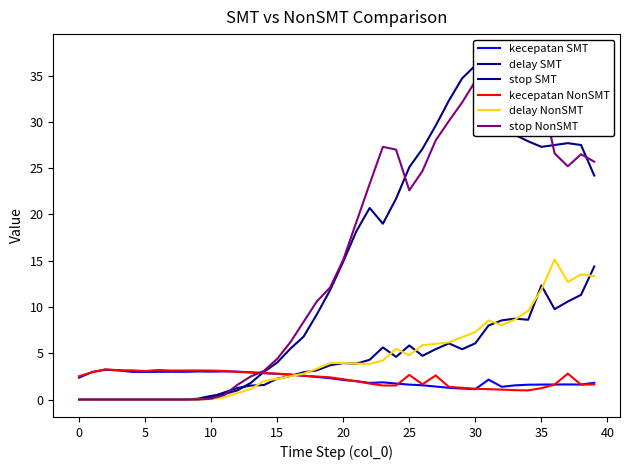

True or false: delay NonSMT has more than 1 points higher than both neighbors.

True